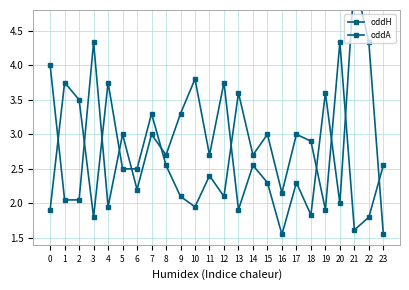

Between 13 and 7, which is larger?

13